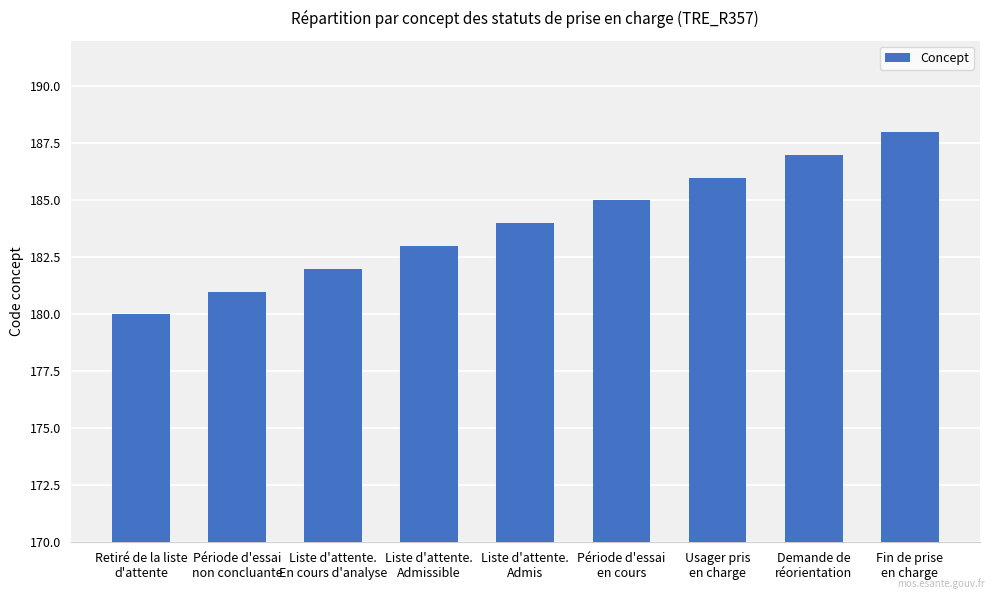

Count the values in the range 182 to 186.

5